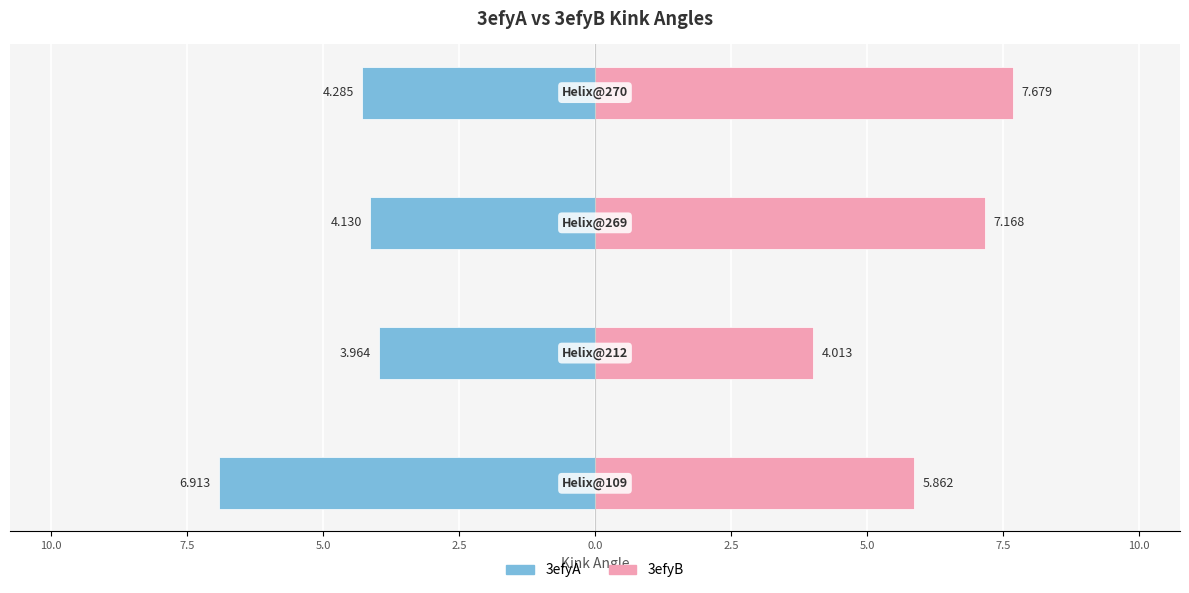

Is it true that 3efyA equals -2.1 at 10.0?

False